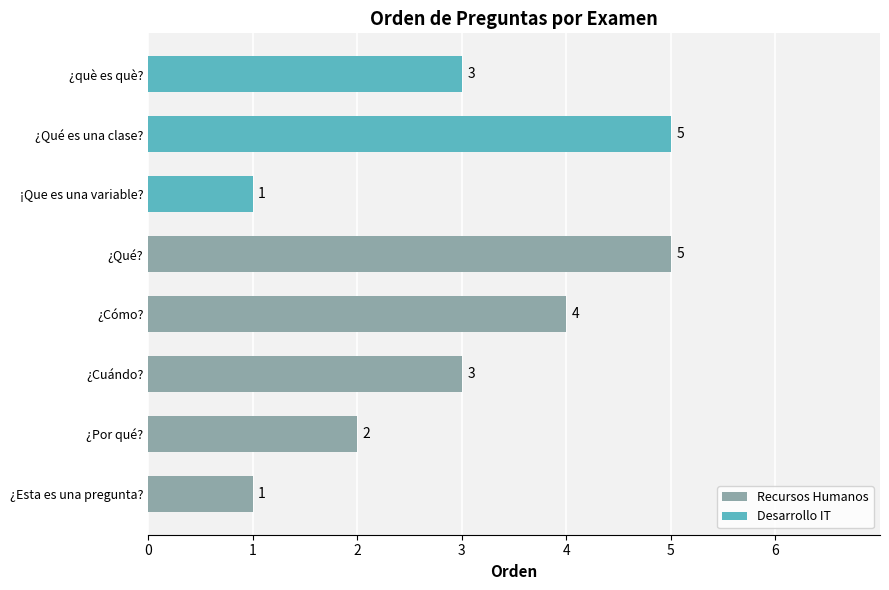

Which has a higher value, ¿Qué? or ¿Cuándo??

¿Qué?